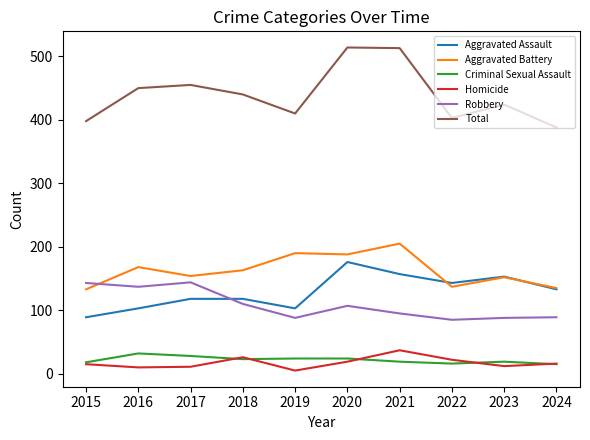

What is the difference between the maximum and second lowest values in the Aggravated Assault series?

73